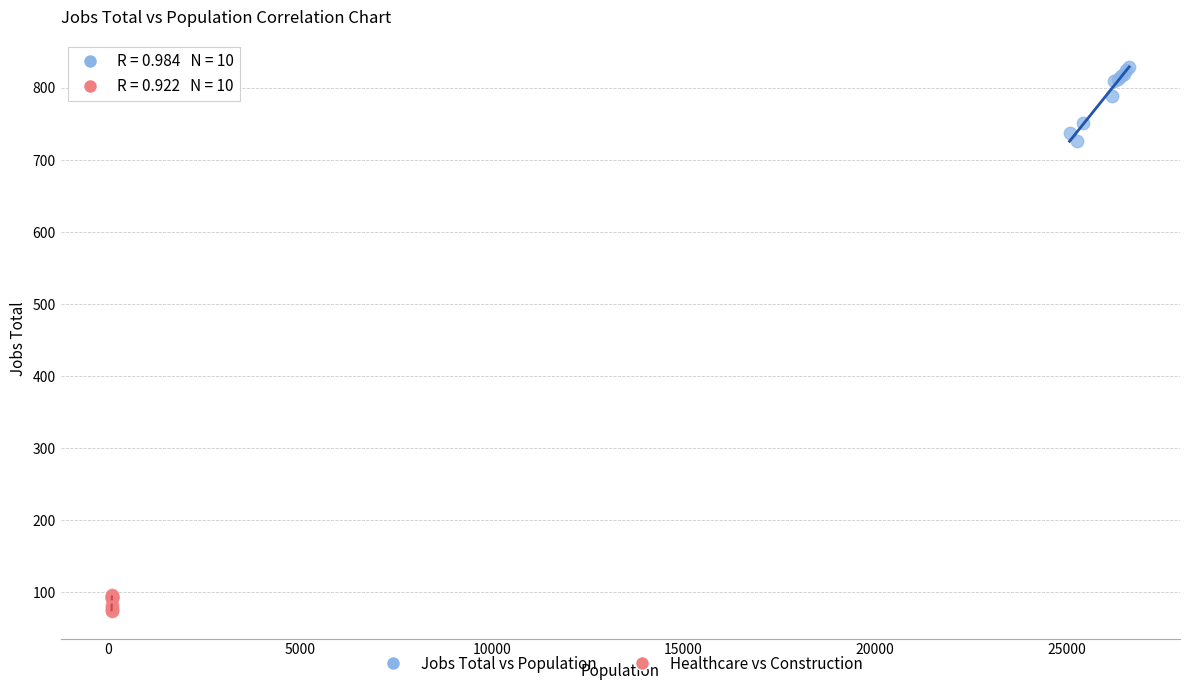

Which series reaches the maximum Y coordinate?

Jobs Total vs Population